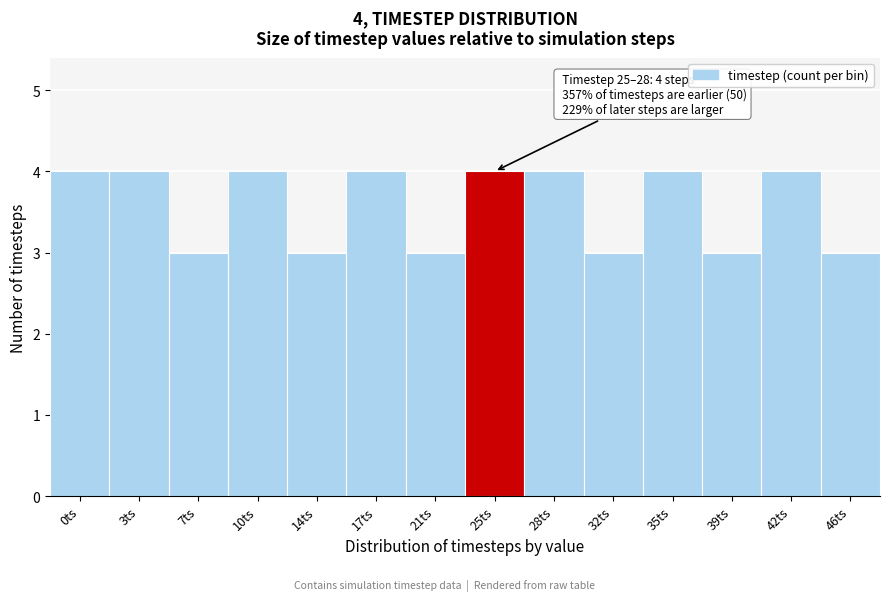

Reading right to left, what are all the values shown in this chart?

46ts=3	42ts=4	39ts=3	35ts=4	32ts=3	28ts=4	25ts=4	21ts=3	17ts=4	14ts=3	10ts=4	7ts=3	3ts=4	0ts=4